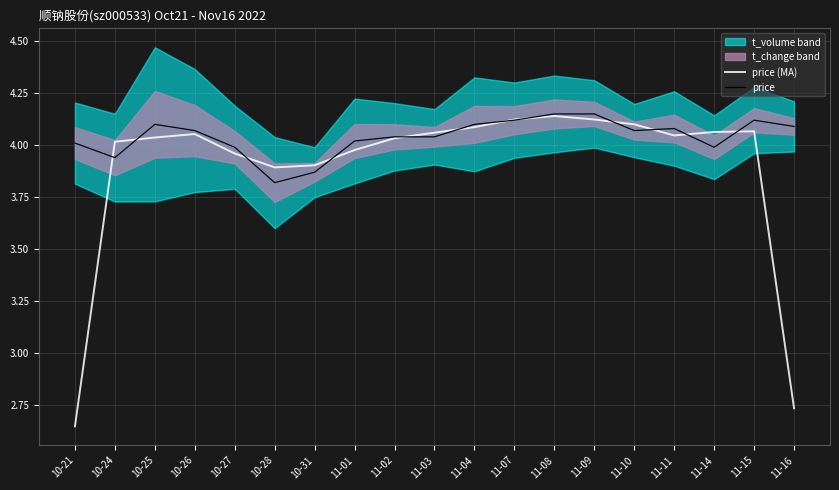

What is the difference between the maximum and minimum values in the price series?

0.3